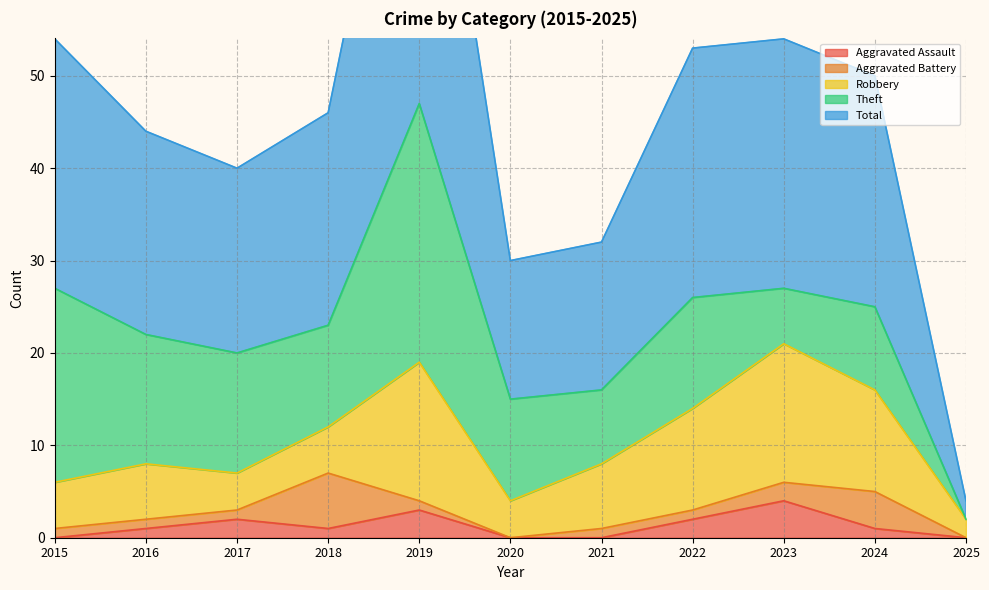

At which label does Theft first exceed 11?

2015